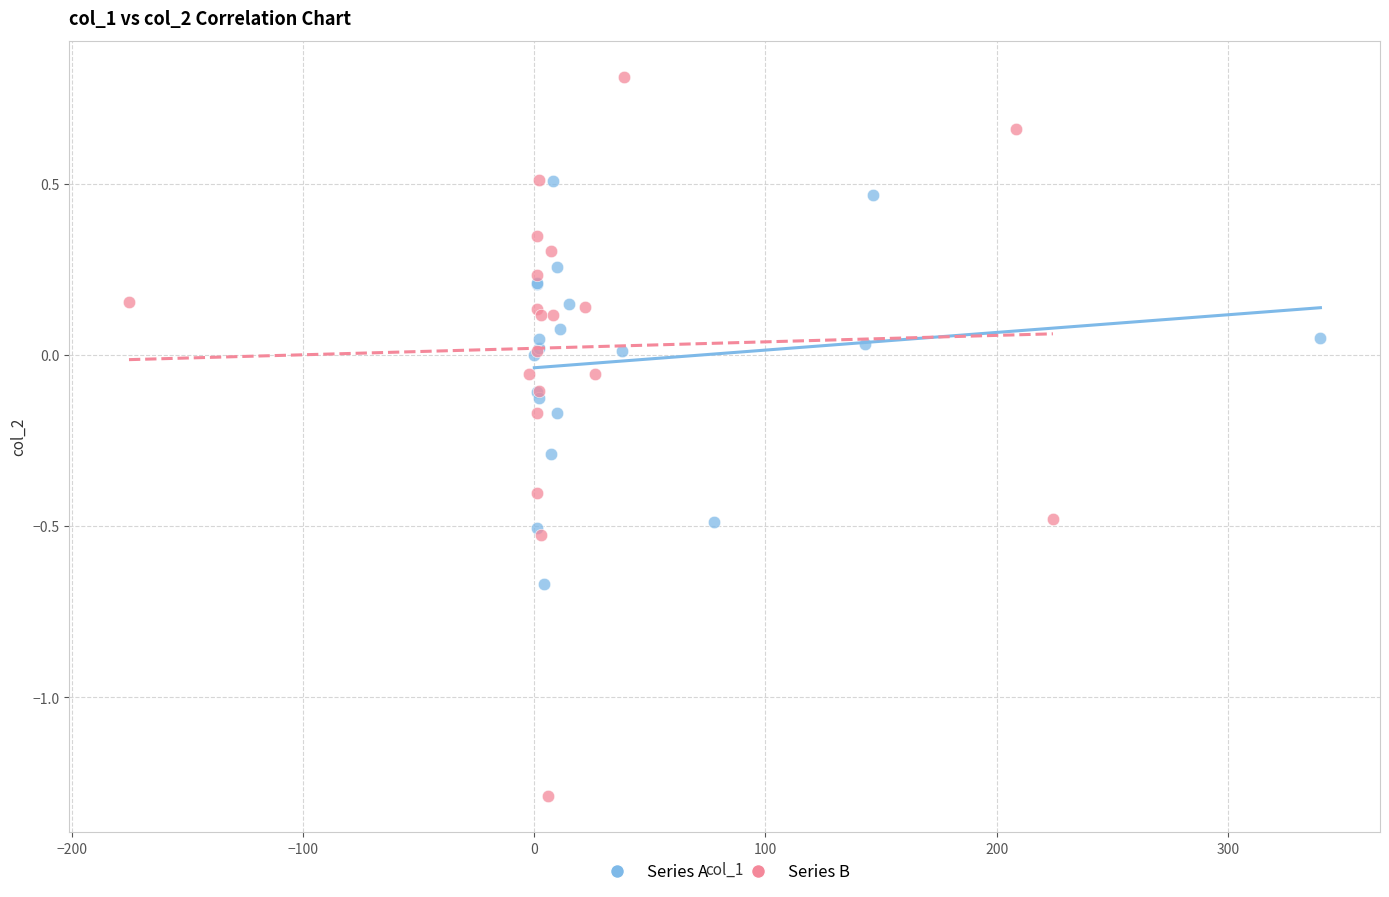

Which series has the largest Y range (max minus min)?

Series B